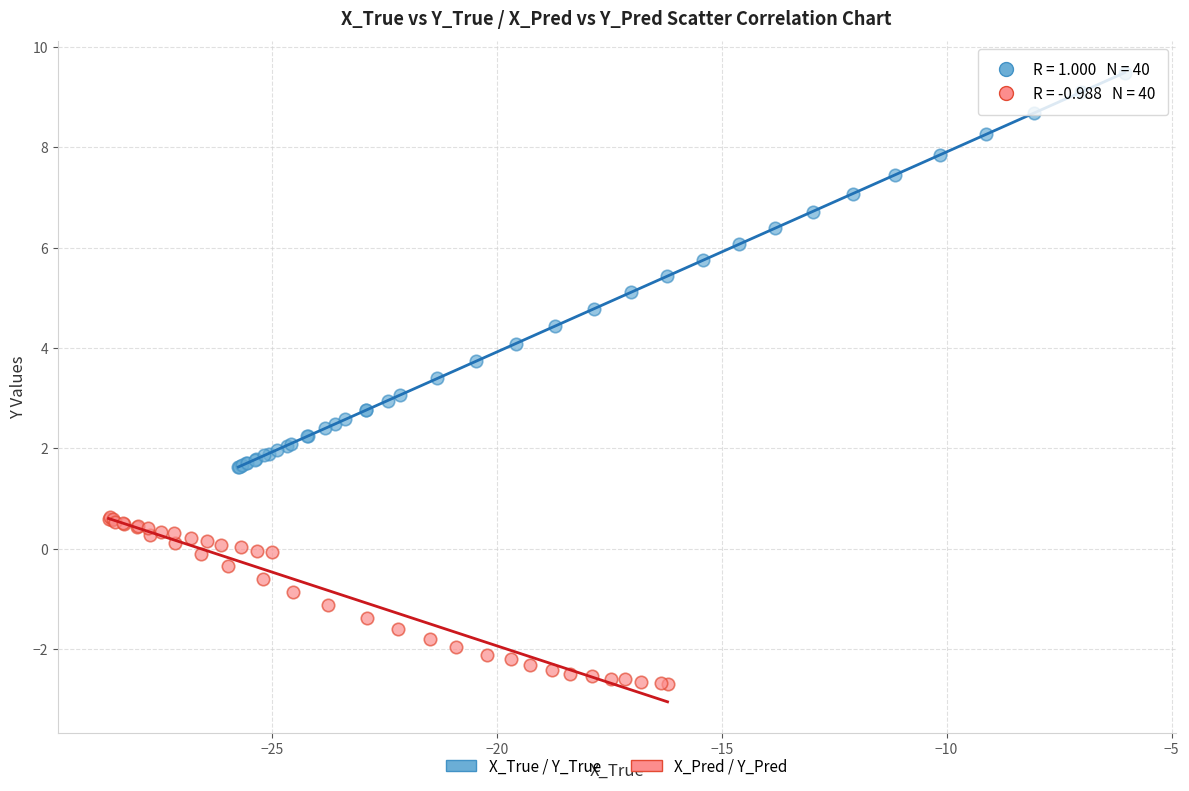

Which series contains the highest Y value?

X_True / Y_True